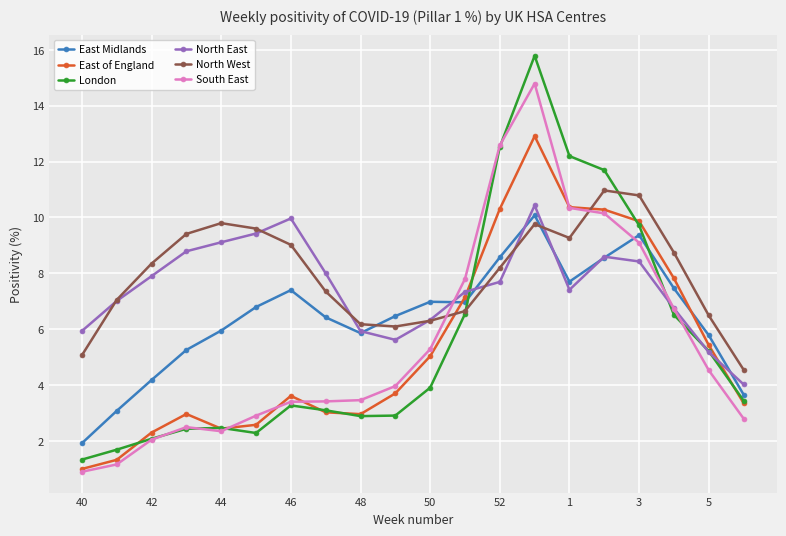

What is the maximum value shown in the chart?

15.8